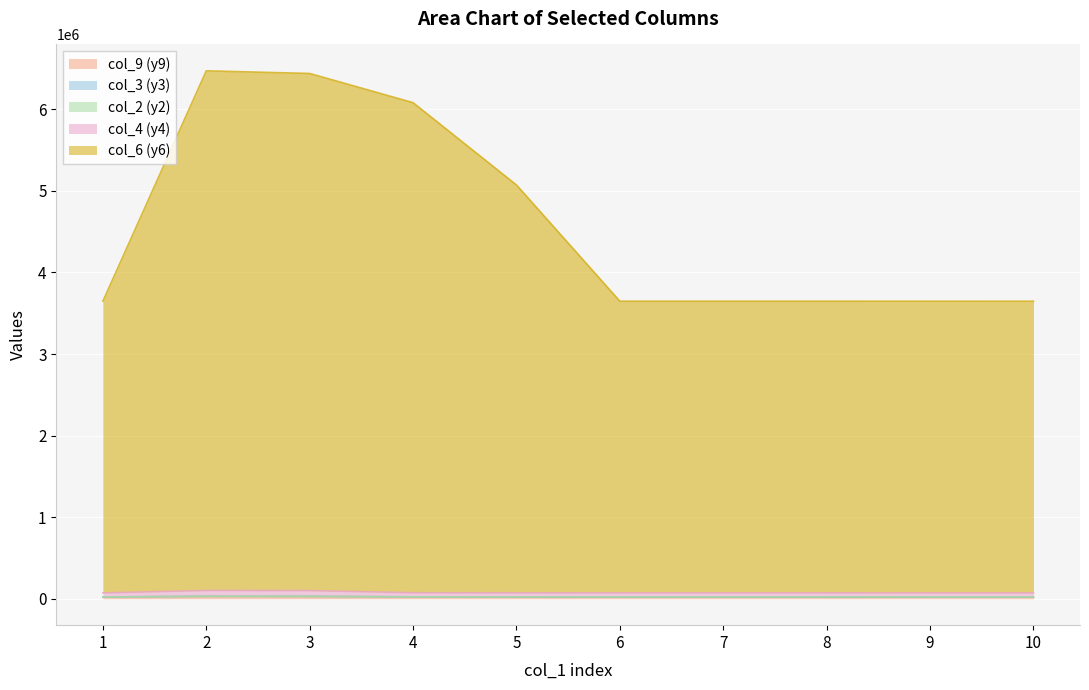

What is the sum of the col_9 (y9) values at 10 and 3?

50537